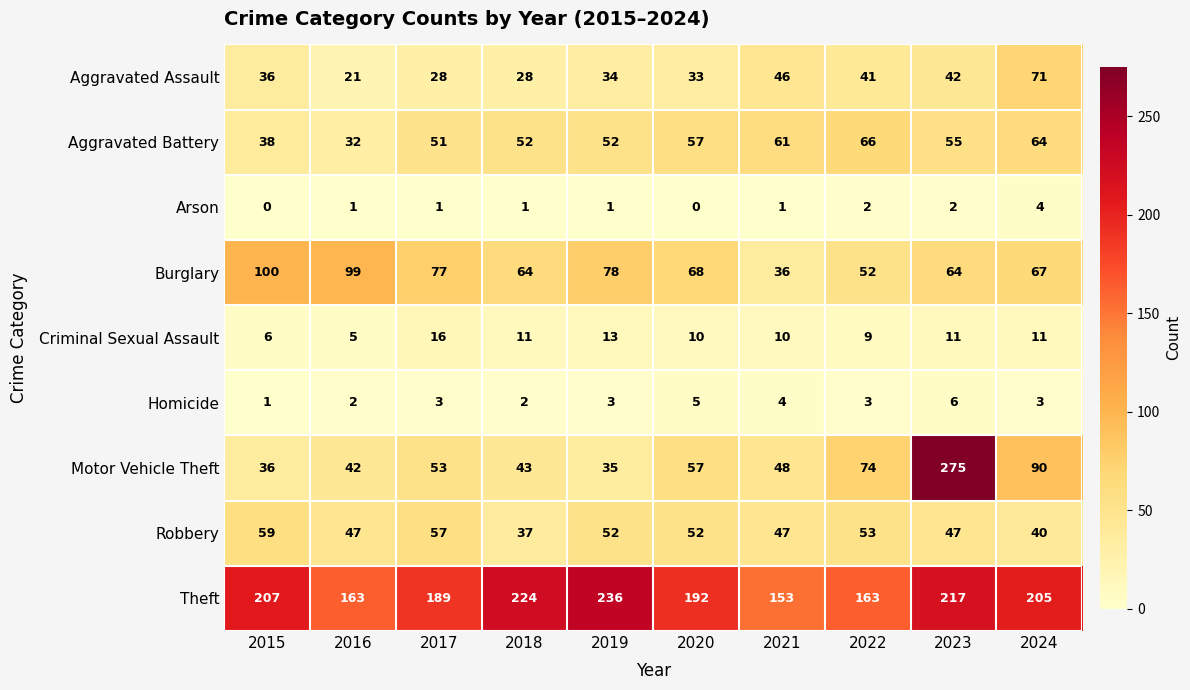

Is it true that Criminal Sexual Assault equals 8 at 2015?

False